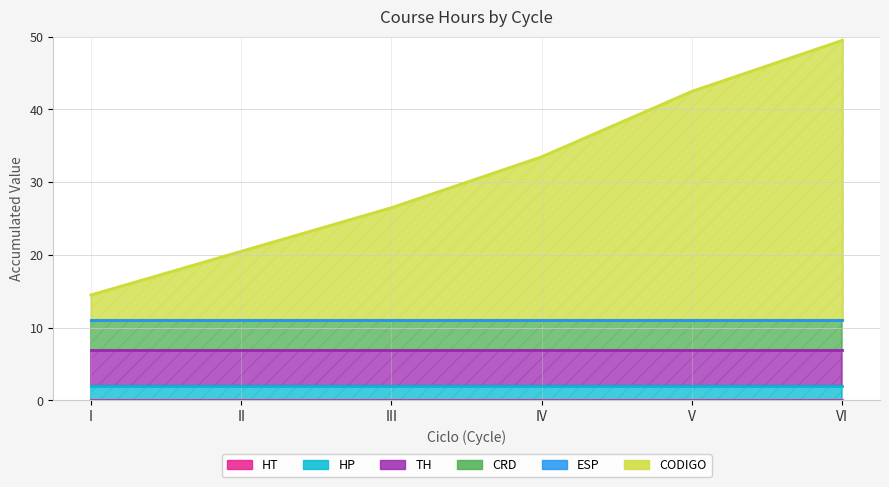

At IV, list the series in order from smallest to largest.

HT, ESP, HP, CRD, TH, CODIGO